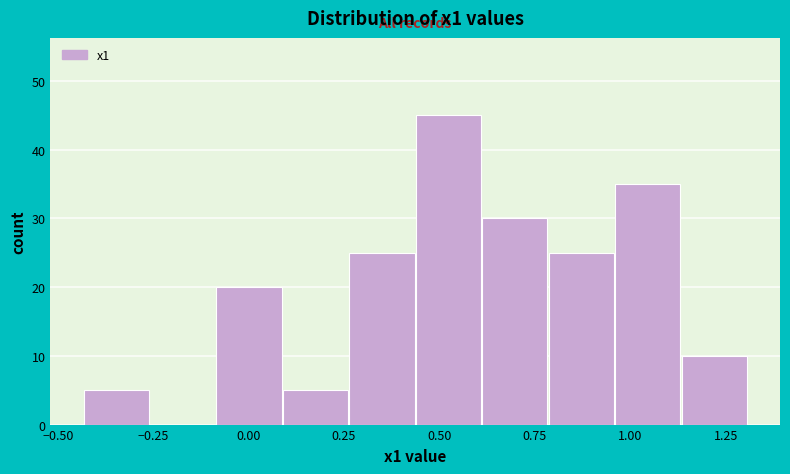

Read against the x-axis, roughly where is the centre of the tallest bar?

0.50